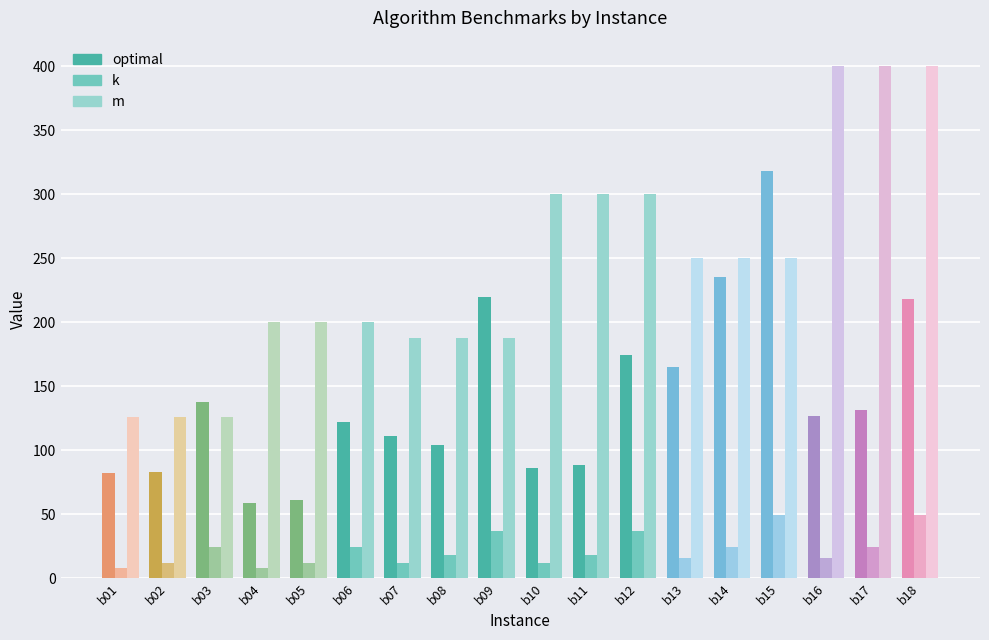

List the series in order of their peak value, highest first.

m, optimal, k